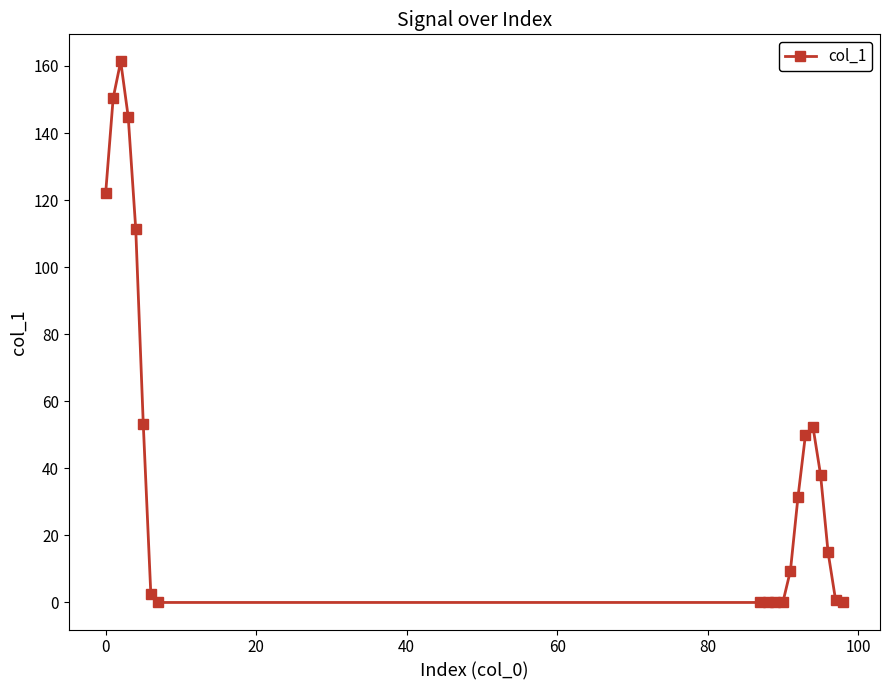

What is the value of the 3rd point from the left?

161.4